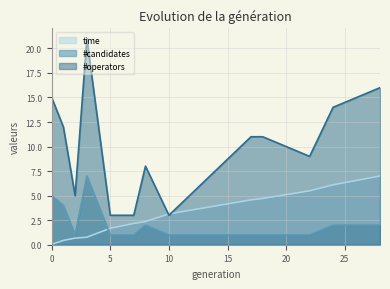

What is the difference between the highest and lowest values at 24?

12.0